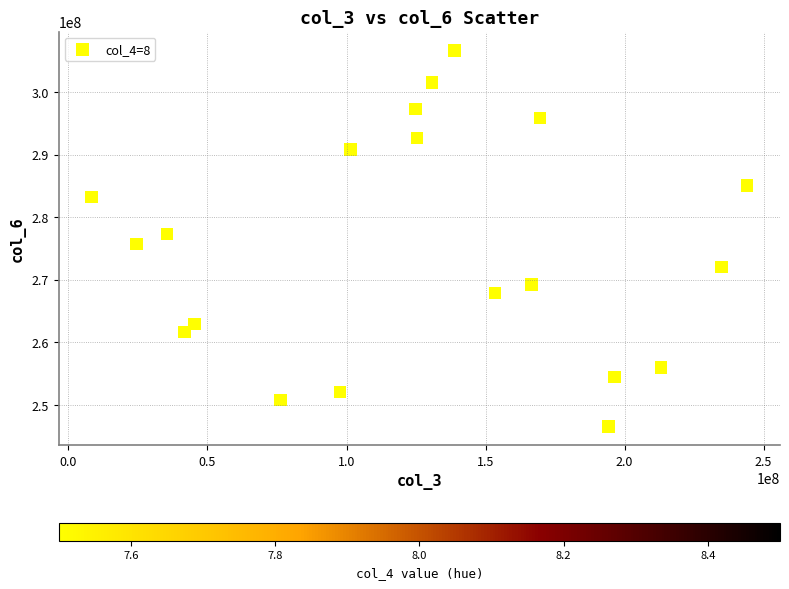

What is the range of X values (max minus min)?

235821664